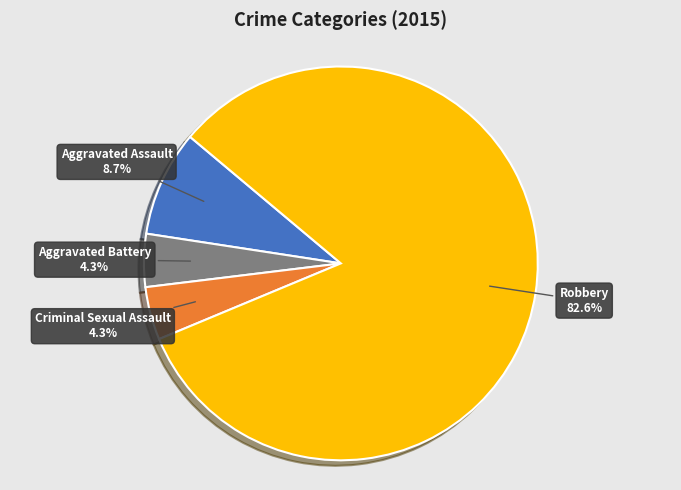

To the nearest percent, what is the difference between the largest and smallest slice percentages?

78%